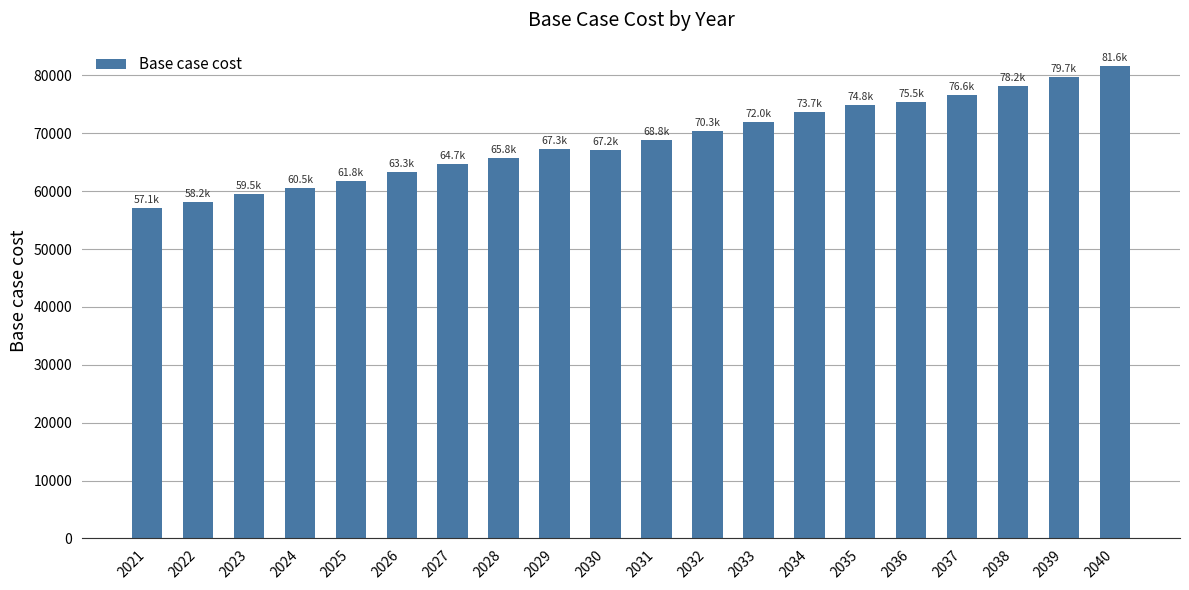

What is the ratio of the value at 2033 to the value at 2035?

1.0